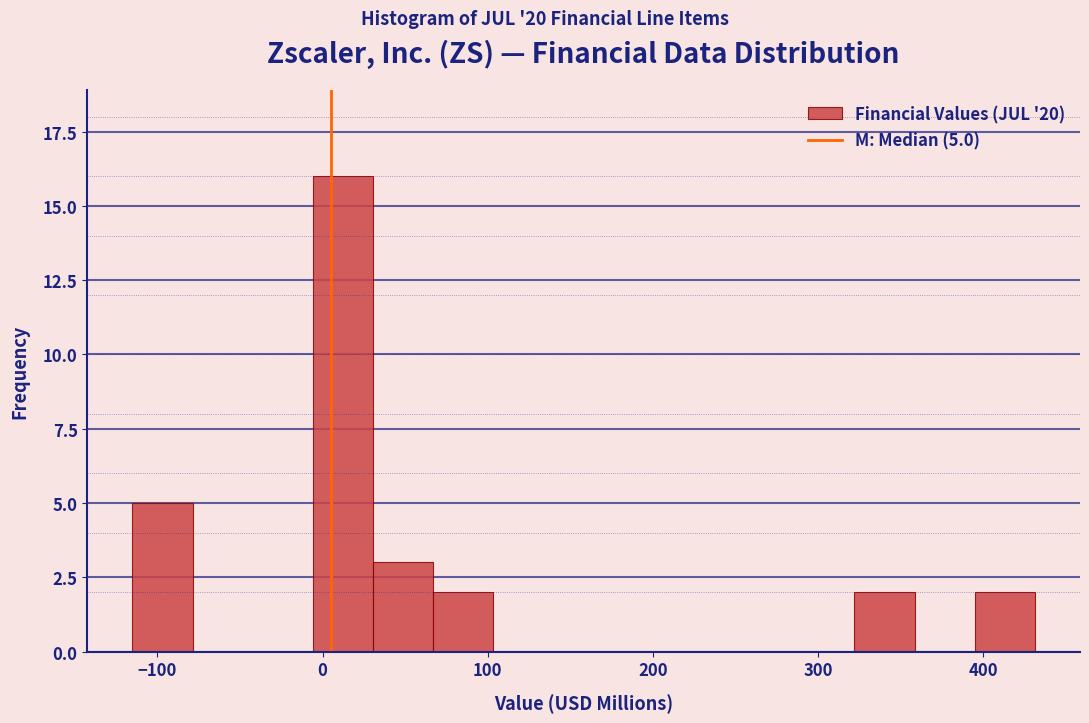

Read against the x-axis, roughly where is the centre of the tallest bar?

10